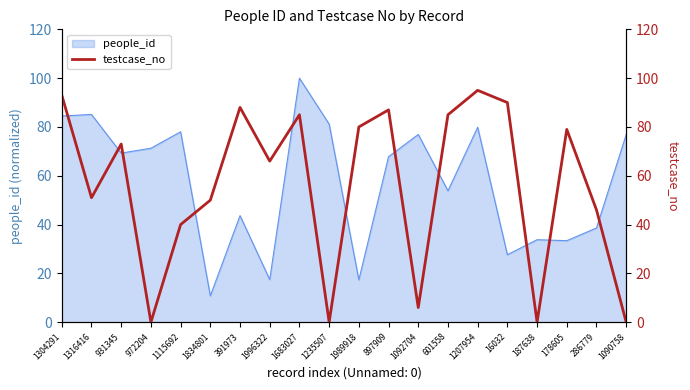

What is the value of the 14th point from the left?

85